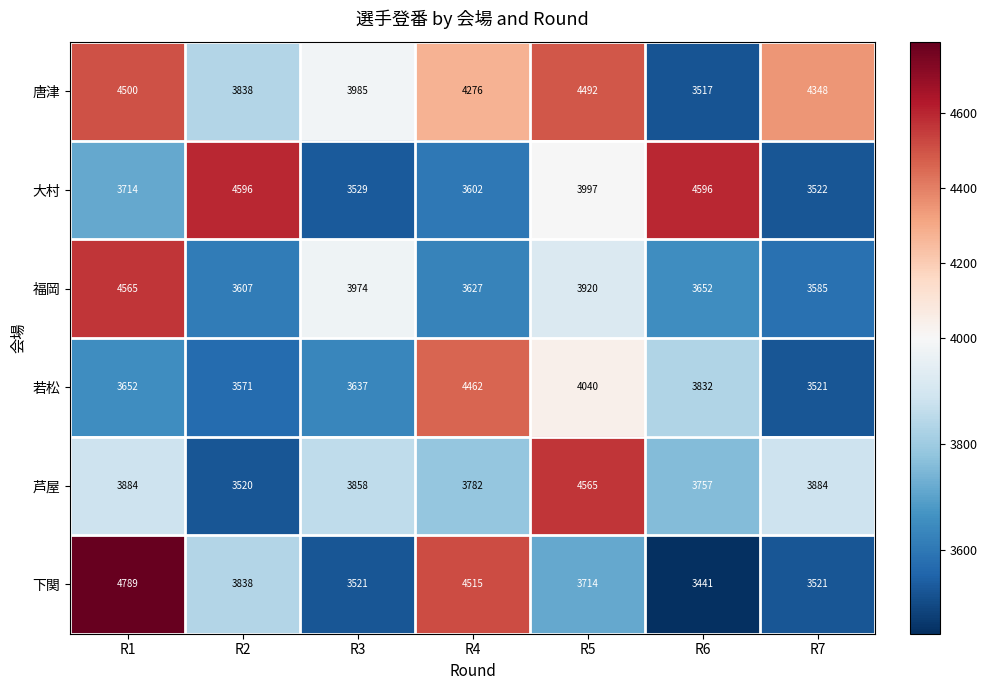

How many series are shown in this chart?

6